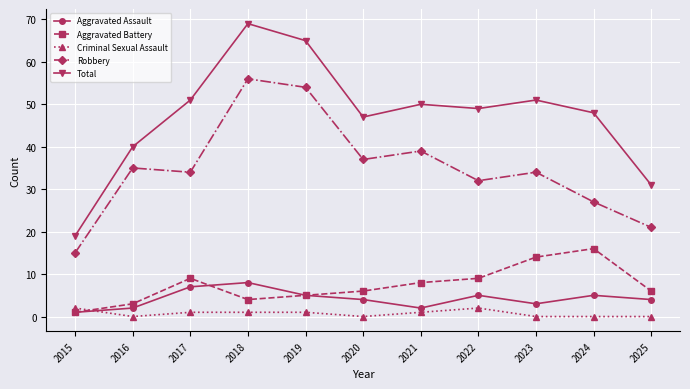

Is the value of Aggravated Battery at 2021 greater than the value of Aggravated Assault at 2019?

Yes